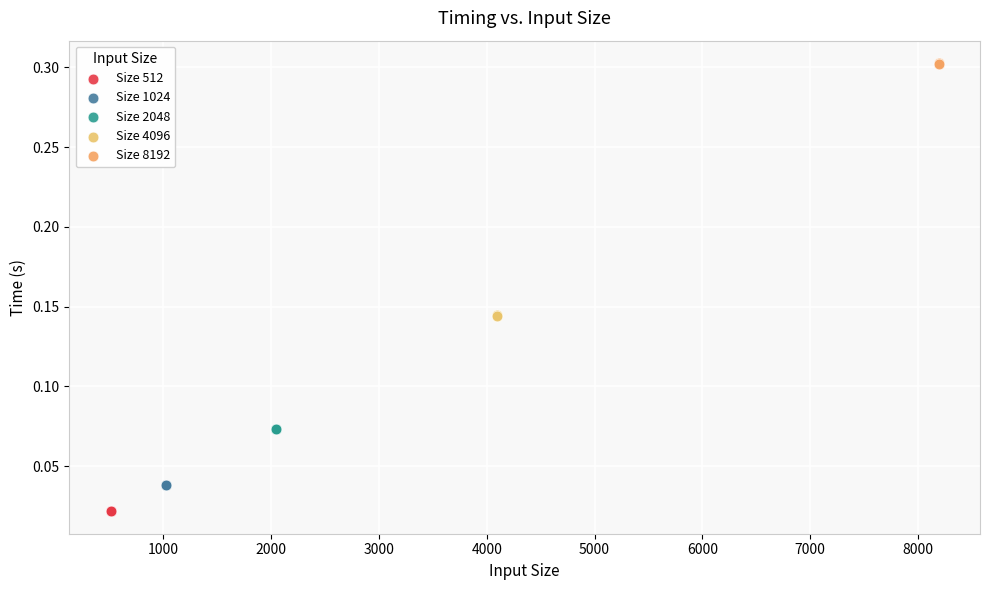

Which series reaches the minimum Y coordinate?

Size 512